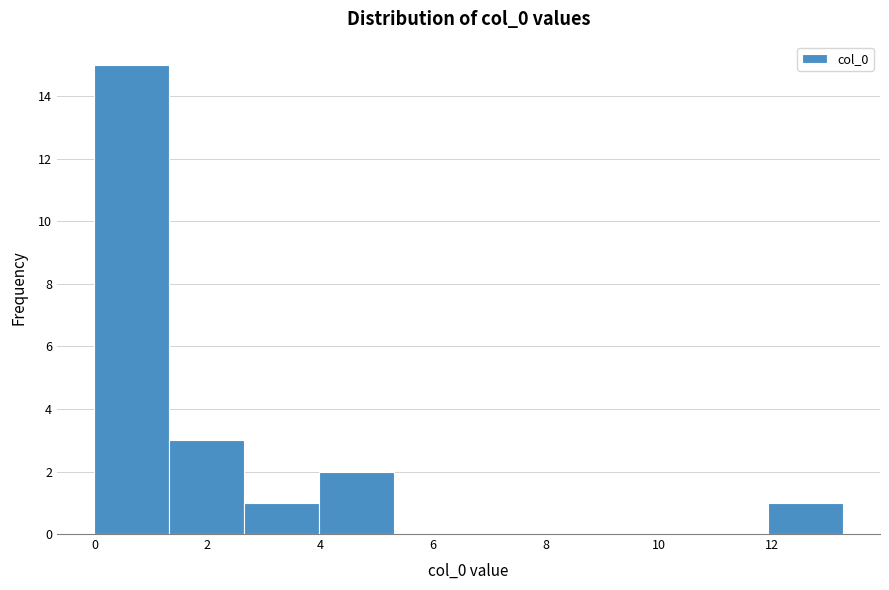

Which range on the x-axis has the tallest bar?

0.0 to 1.4